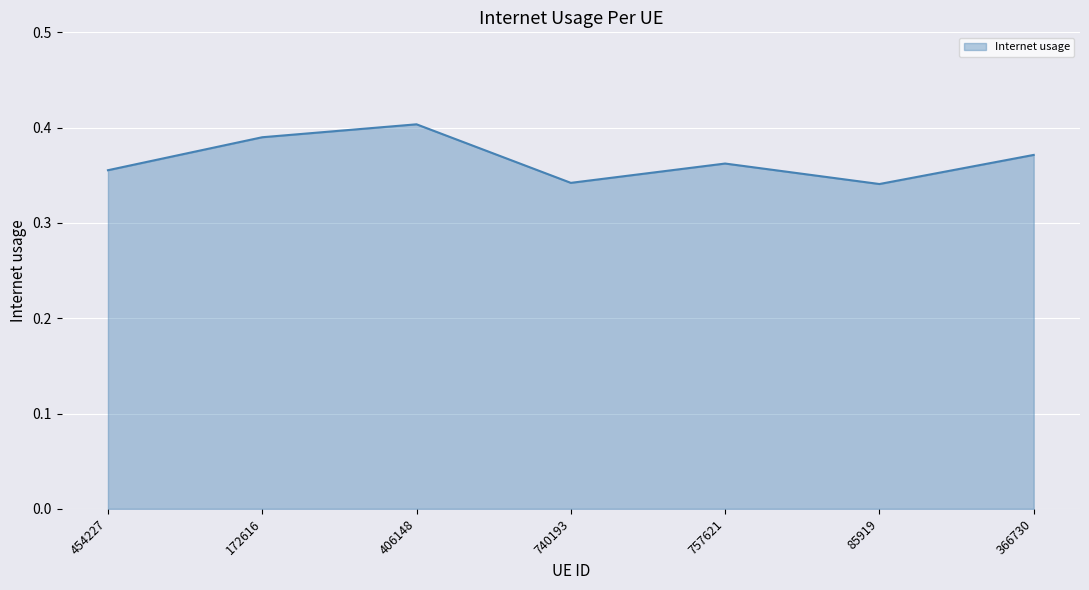

Which has a higher value, 85919 or 172616?

172616